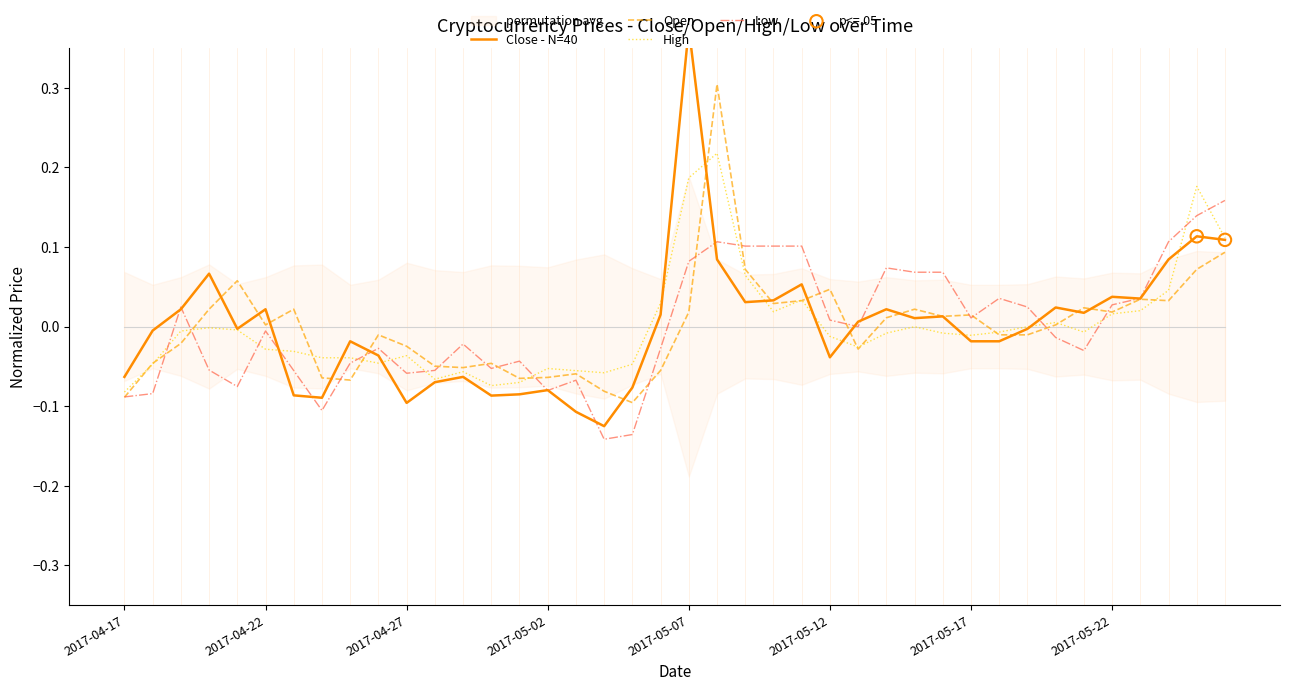

Which series has the largest Y range (max minus min)?

Close